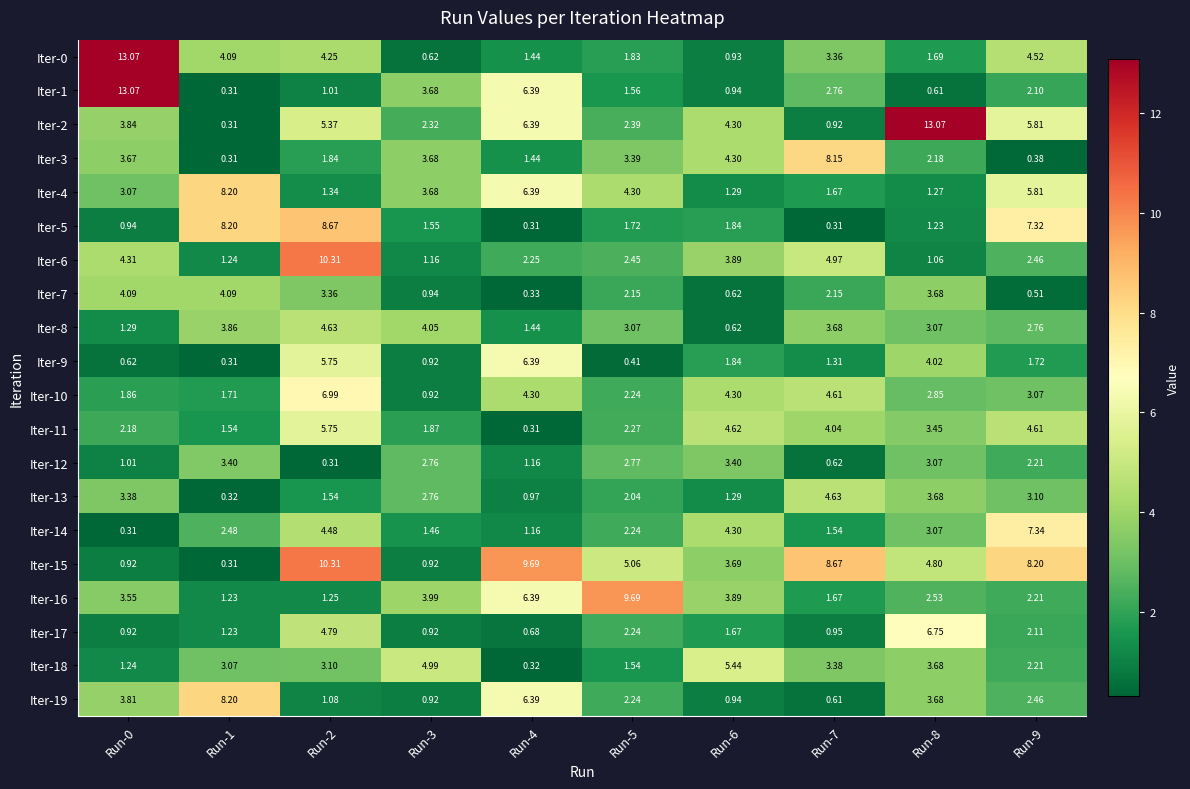

Is the value of Iter-5 at Run-6 greater than the value of Iter-2 at Run-6?

No